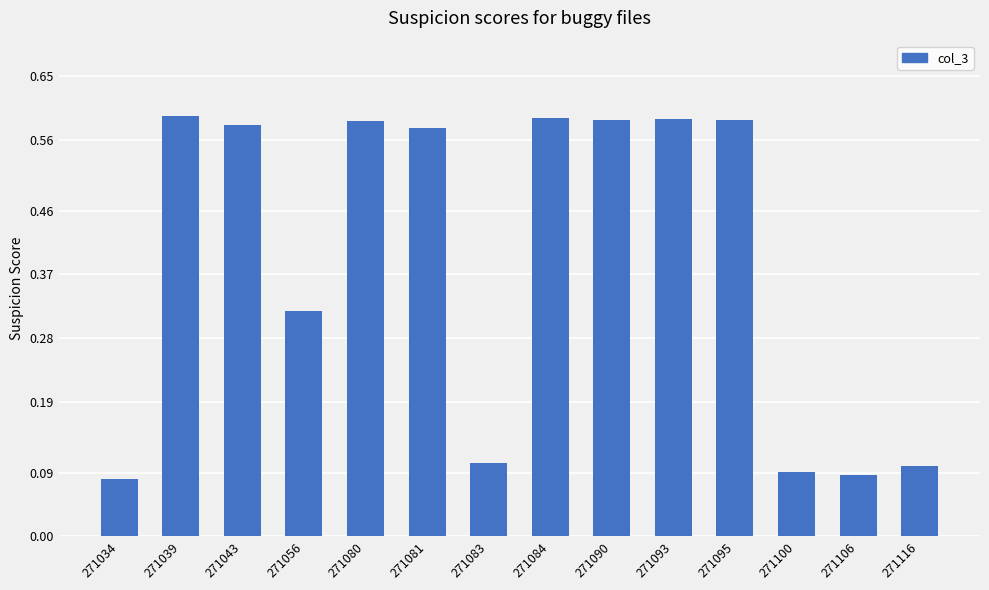

Is it true that the value at 271100 is 0.0?

False